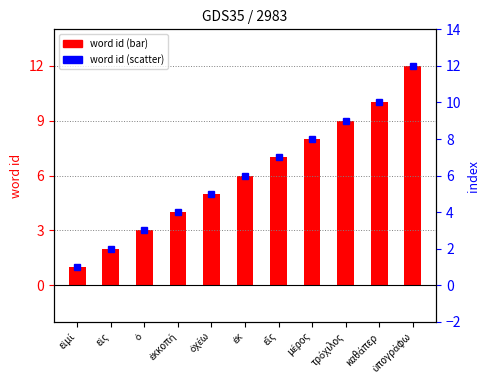

At which category does the chart reach its peak across all series?

ὑπογράφω